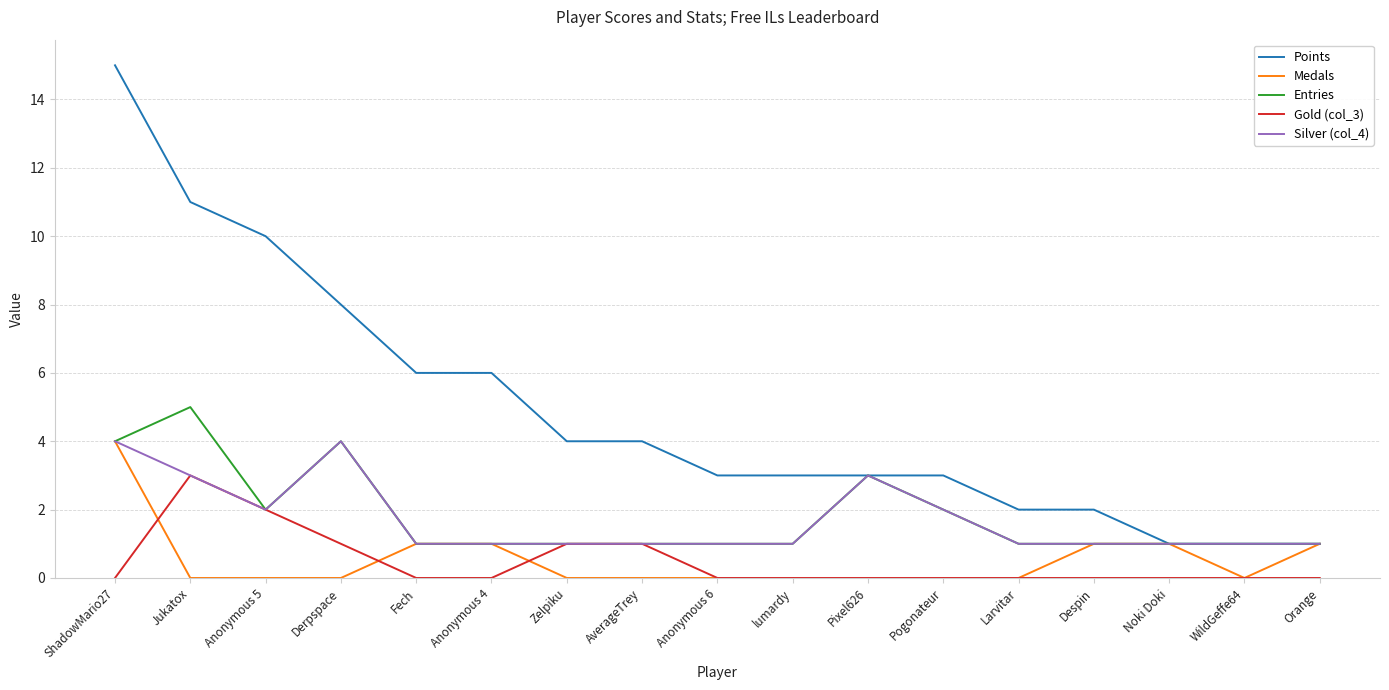

The Silver (col_4) series shows 1 at Larvitar. True or false?

True